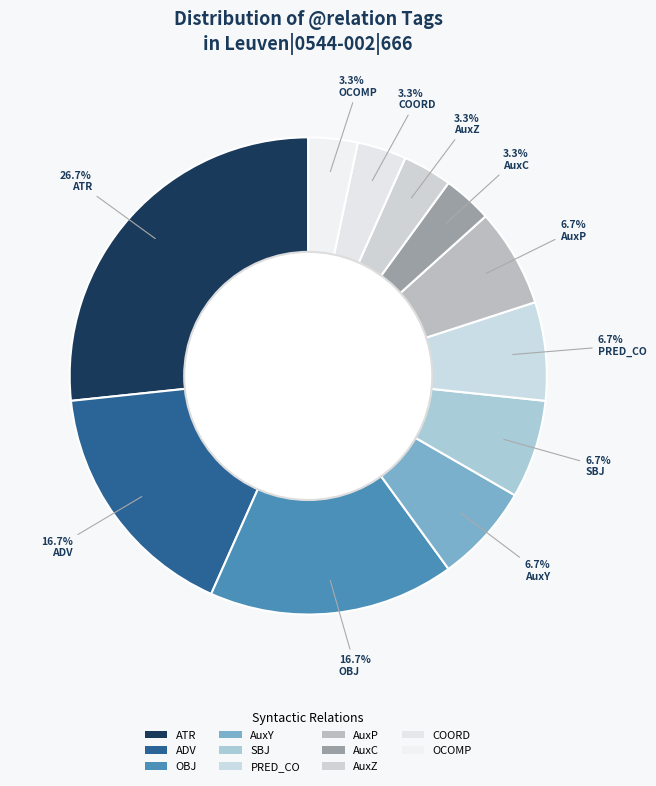

Approximately how many times larger is the value at PRED_CO compared to AuxC?

2.0